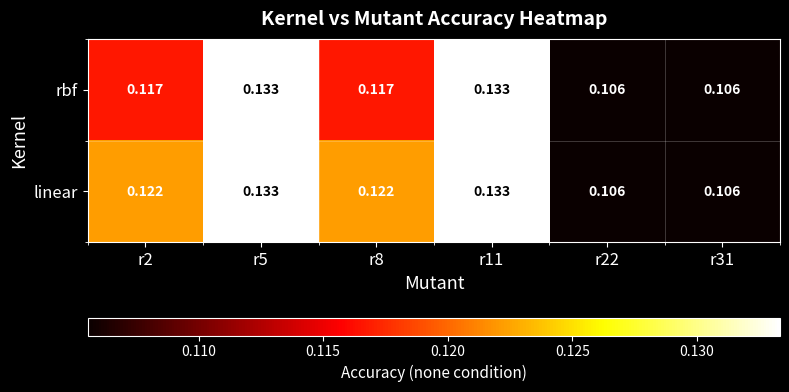

Is the value of linear at r5 greater than the value of rbf at r31?

Yes